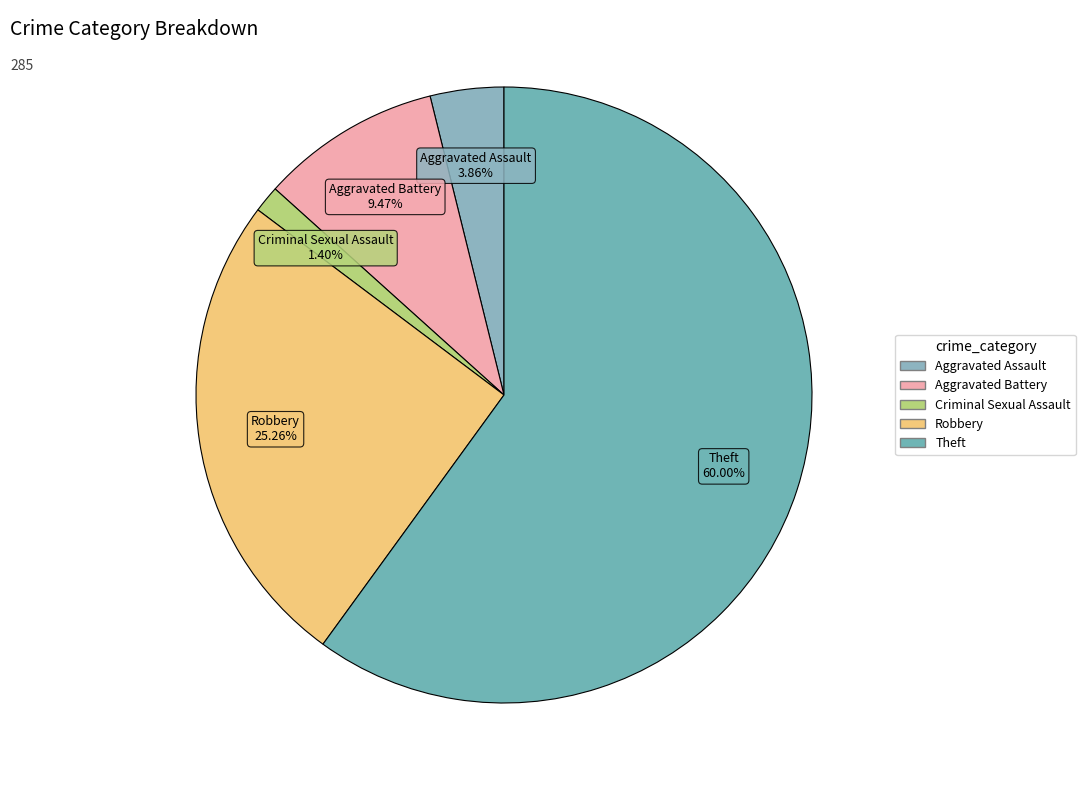

What percentage do Criminal Sexual Assault and Aggravated Assault together represent?

5.3%